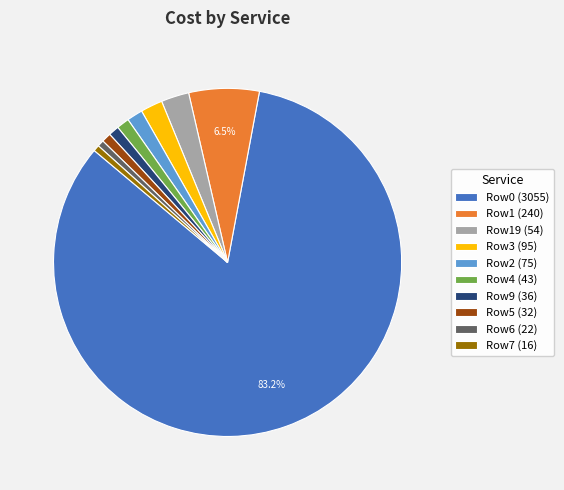

Which slice is the largest?

Row0 (3055)